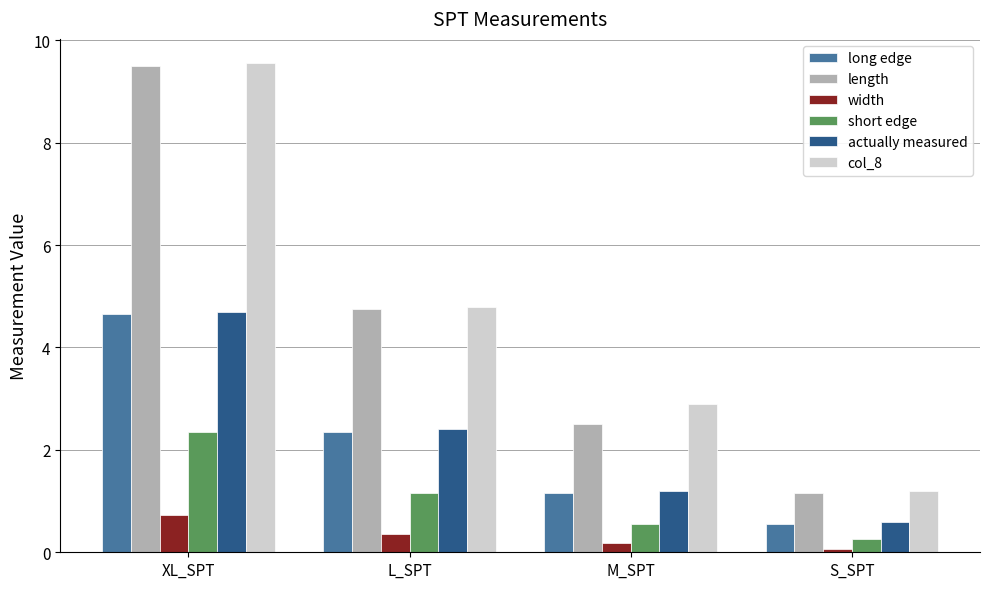

What position from the right is M_SPT?

2